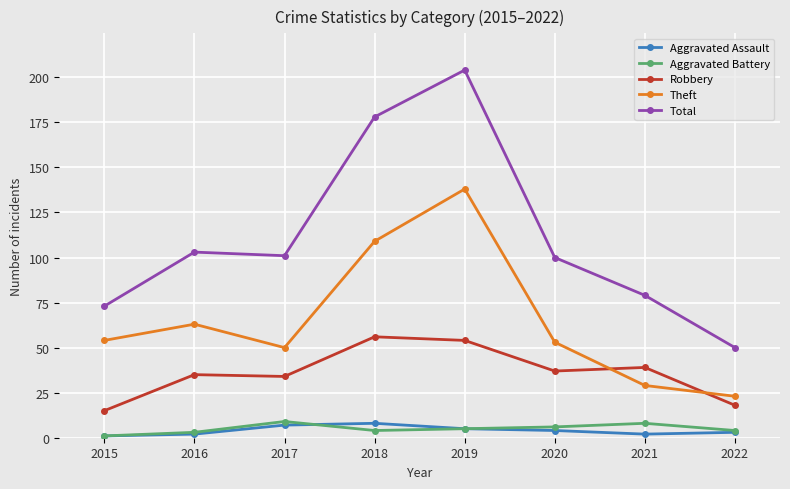

True or false: Aggravated Assault and Robbery intersect in this chart.

False